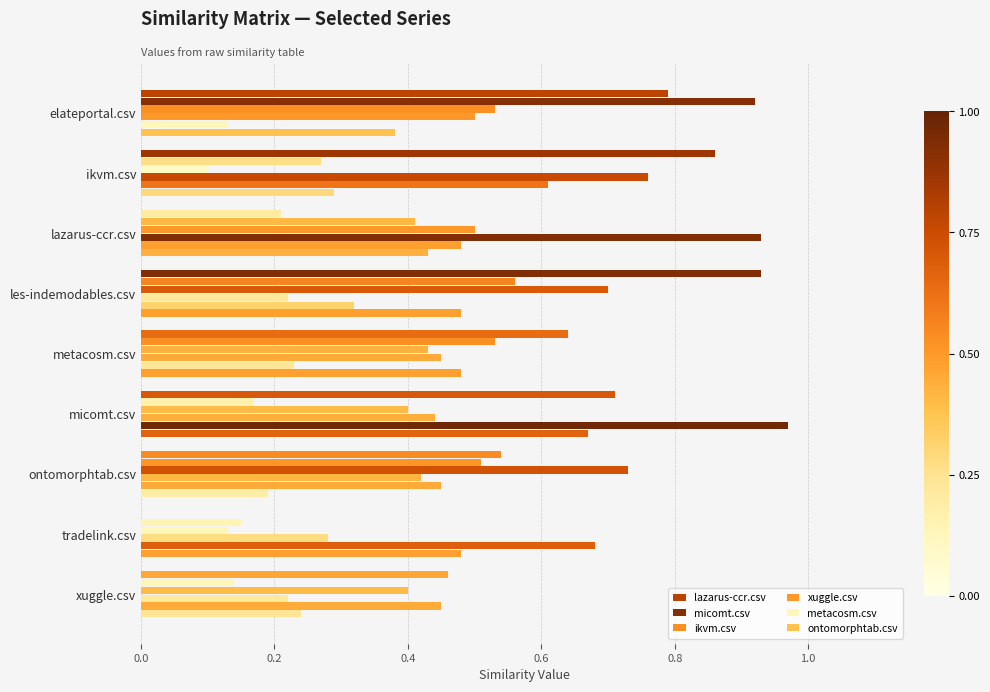

How many distinct data groups are displayed?

6